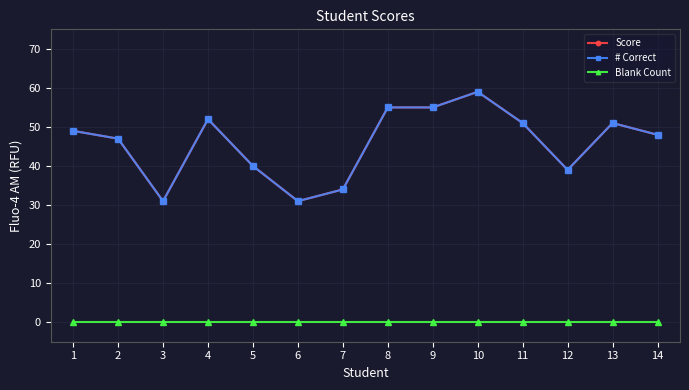

True or false: Score and Blank Count intersect in this chart.

False